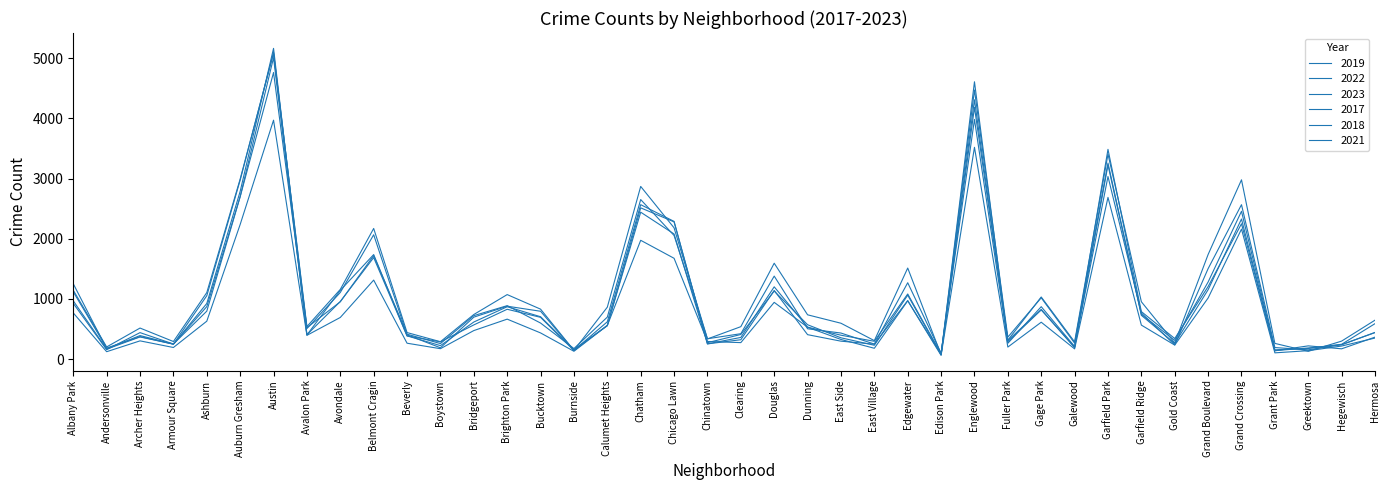

Does the chart have visible grid lines?

No